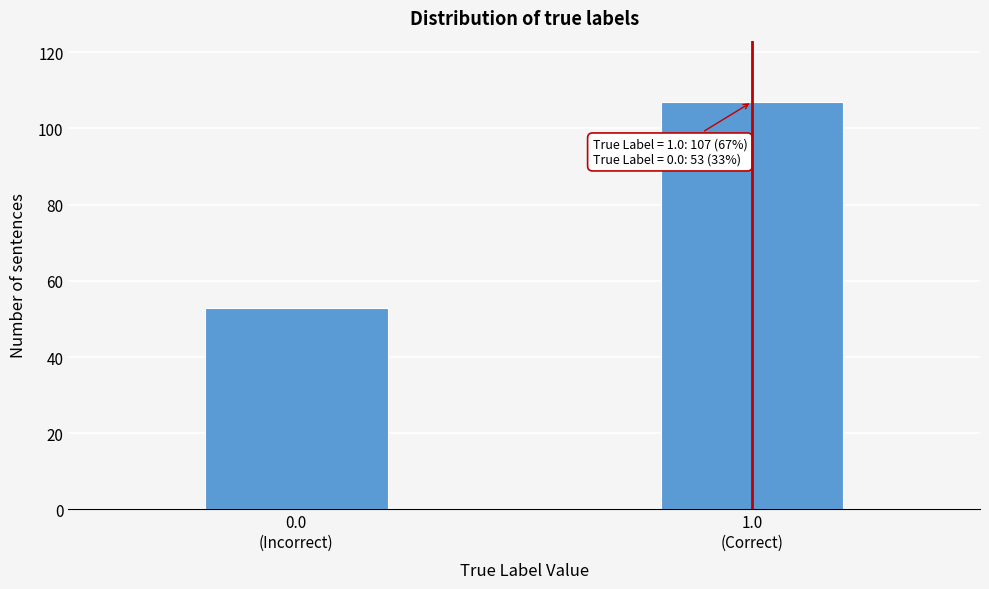

Reading left to right, extract all data points from this chart.

53	107